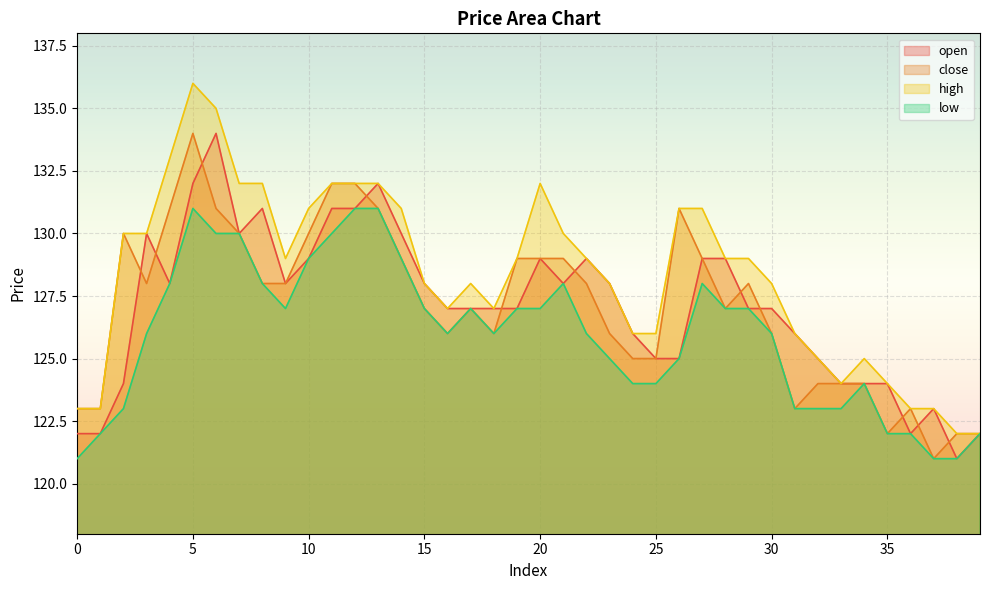

What is the lowest value of the high series?

122